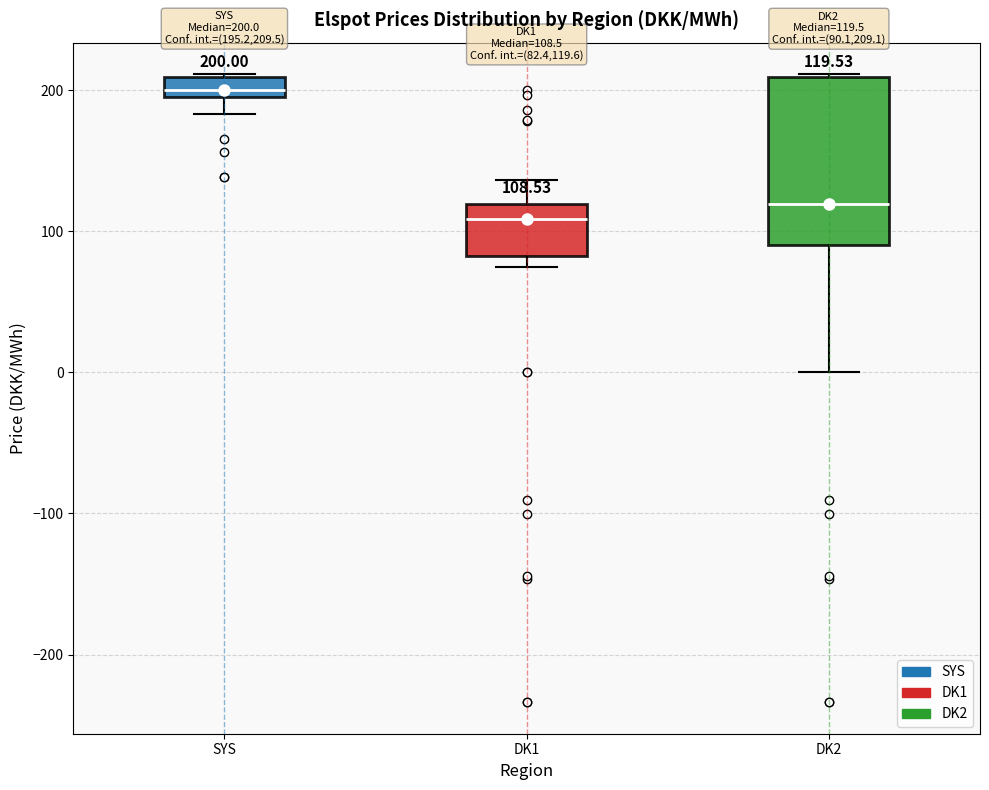

Which box has the highest median line?

SYS